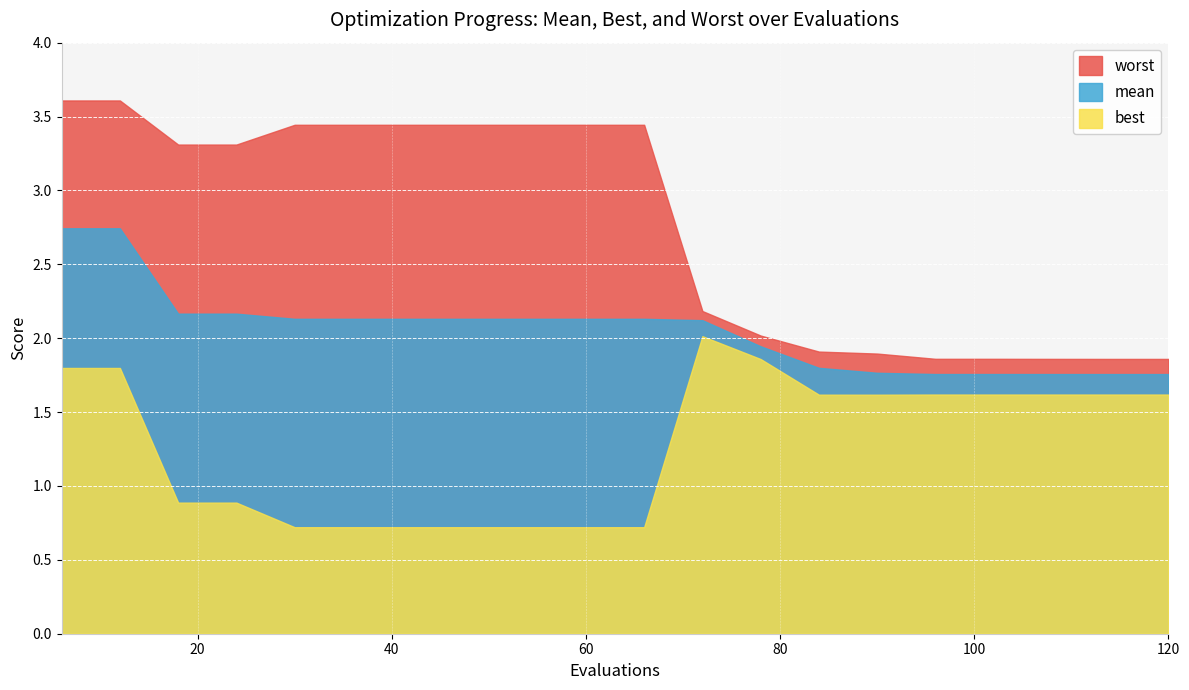

What is the difference between the second highest and second lowest values in the mean series?

1.0